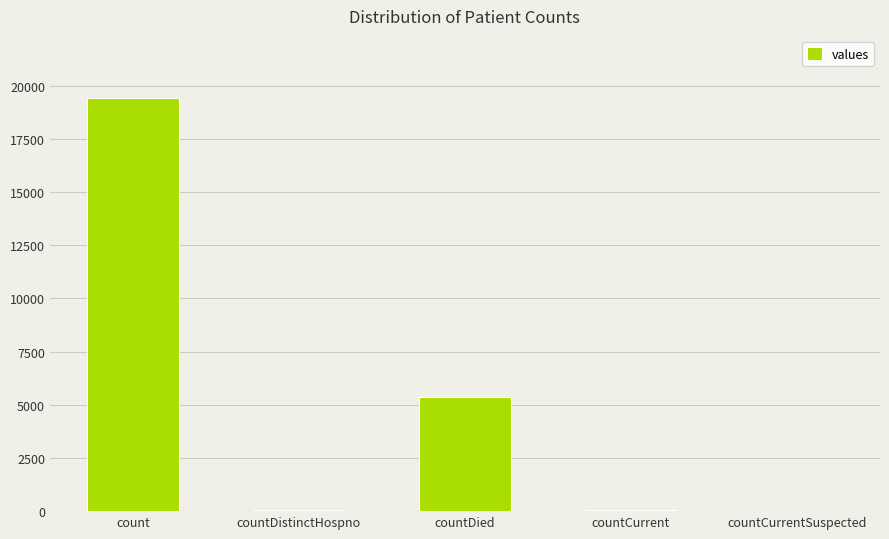

The value at countDied is 9199. True or false?

False